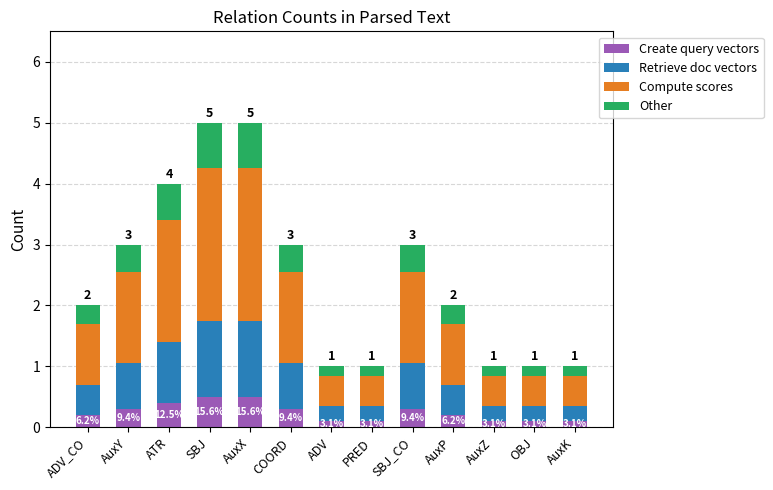

Does the chart contain any negative values?

No